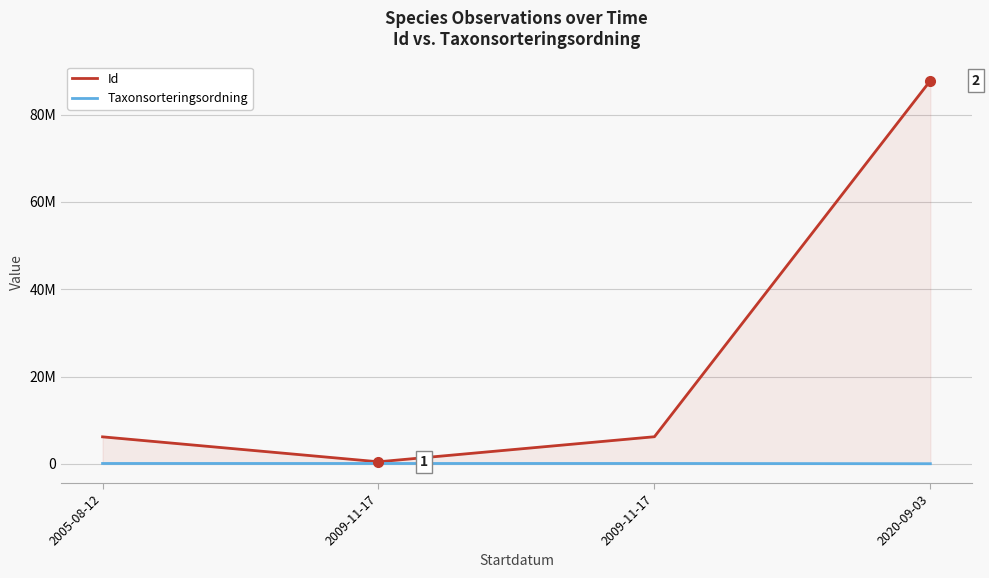

Which category has the highest value across all series?

2020-09-03